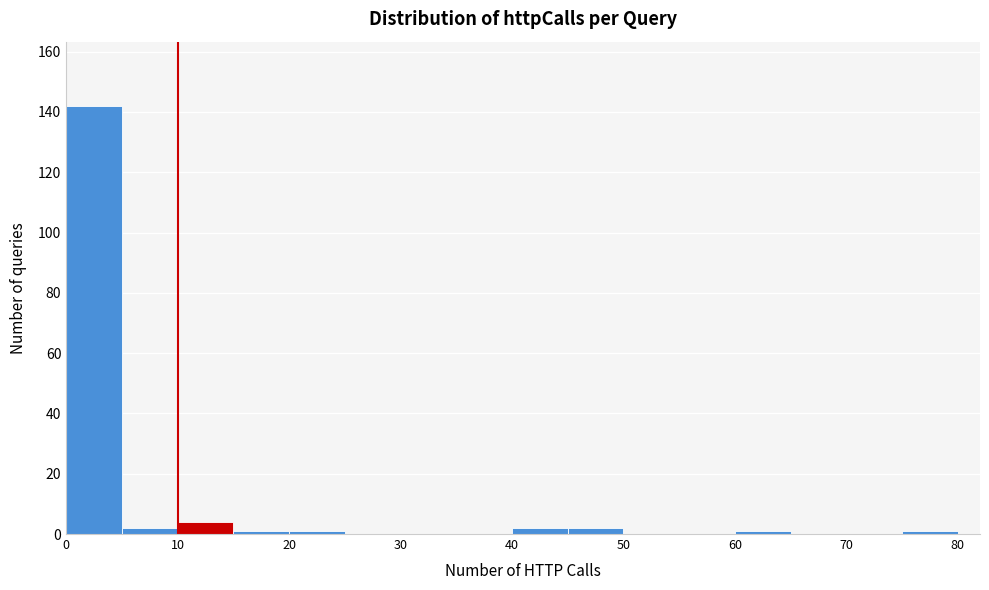

How tall is the bar that spans 0 to 5 on the x-axis? The values are not printed on the chart, so give them approximately, as read against the axis.

142